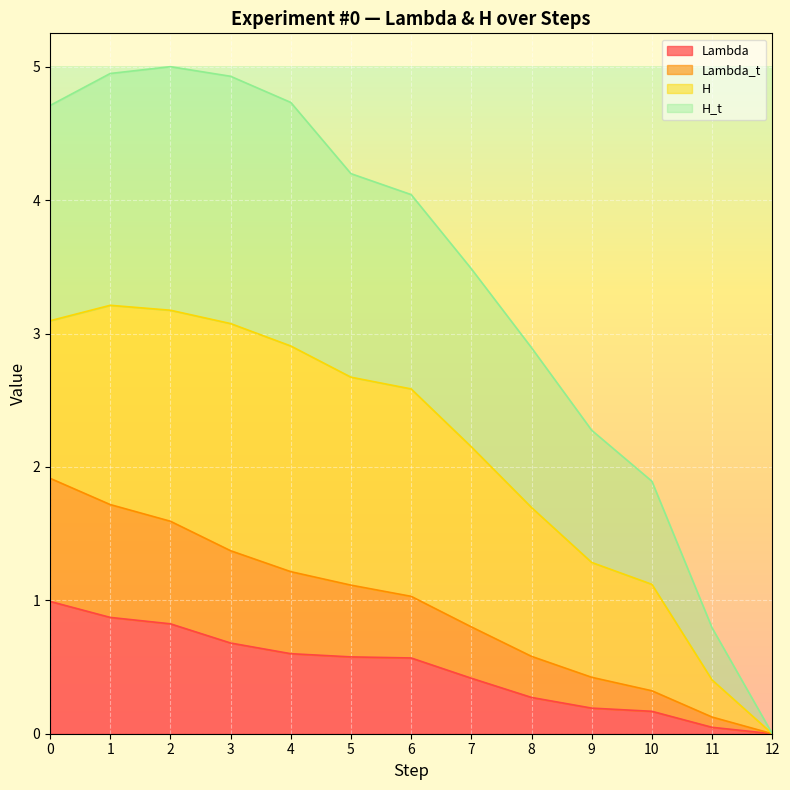

What is the maximum value for Lambda?

1.0